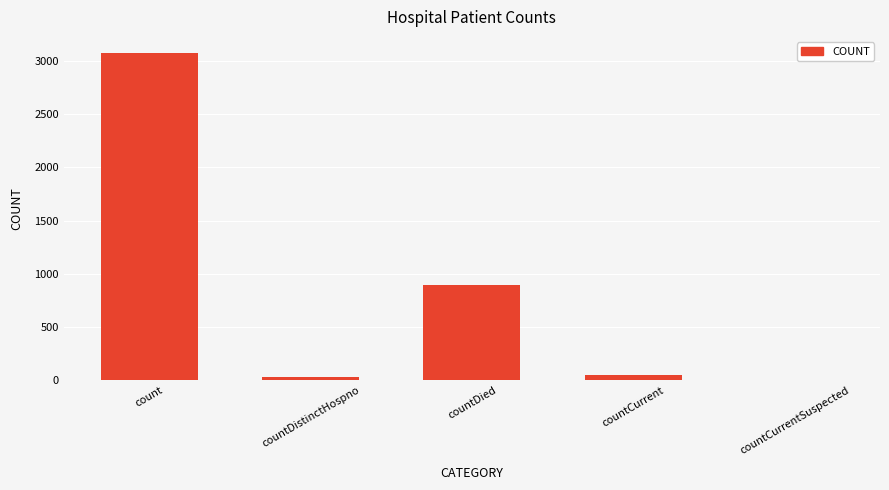

Is it true that the value at count is 4925?

False